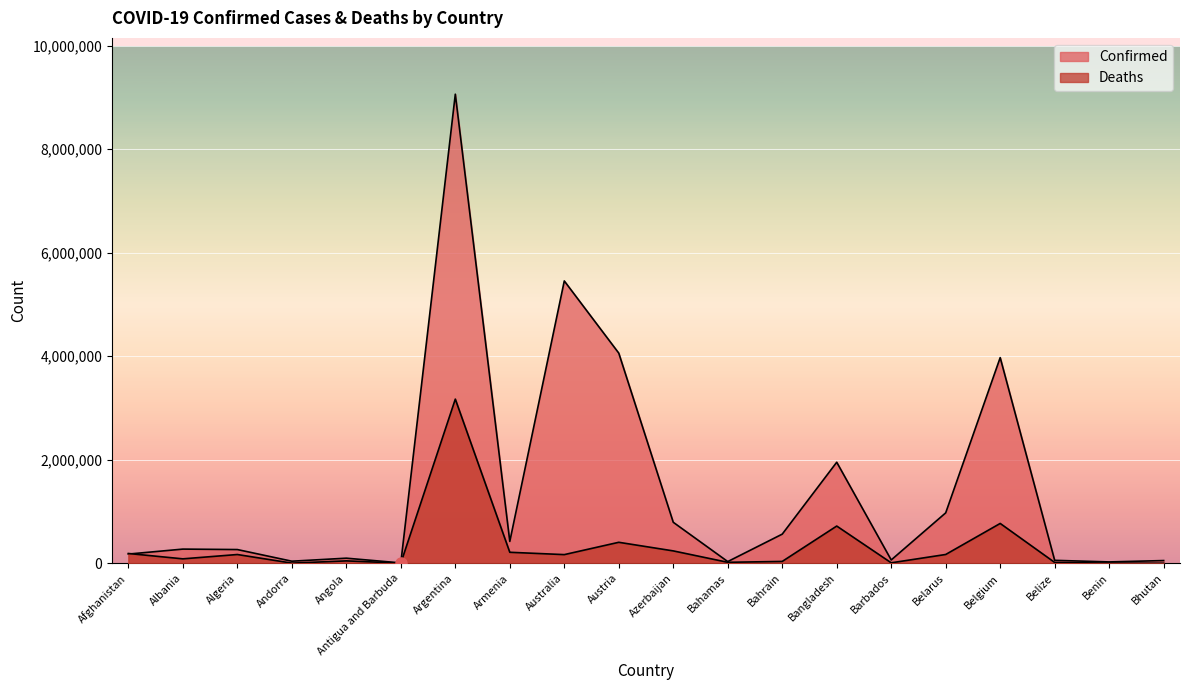

What is the average value of the Confirmed series?

1417739.2